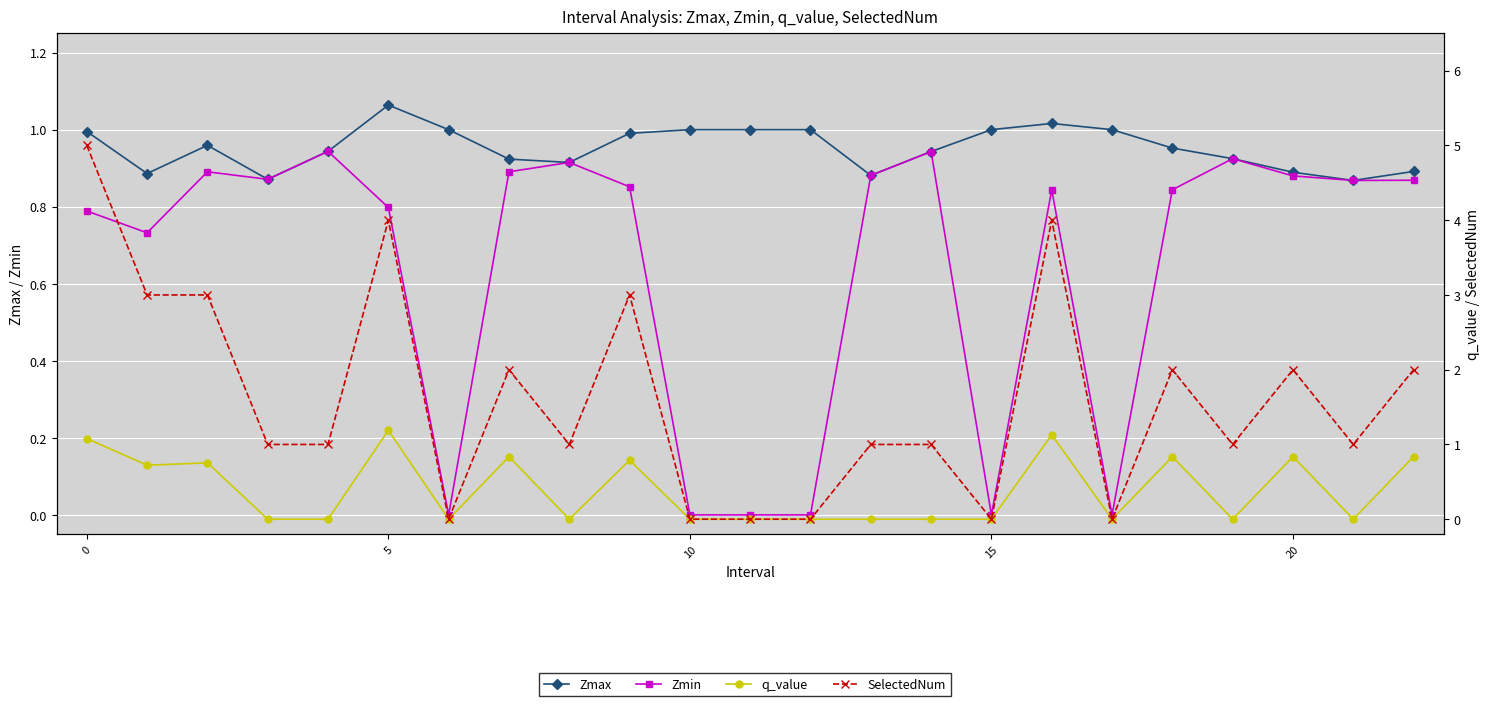

What is the difference between the second highest and second lowest values in the Zmax series?

0.1